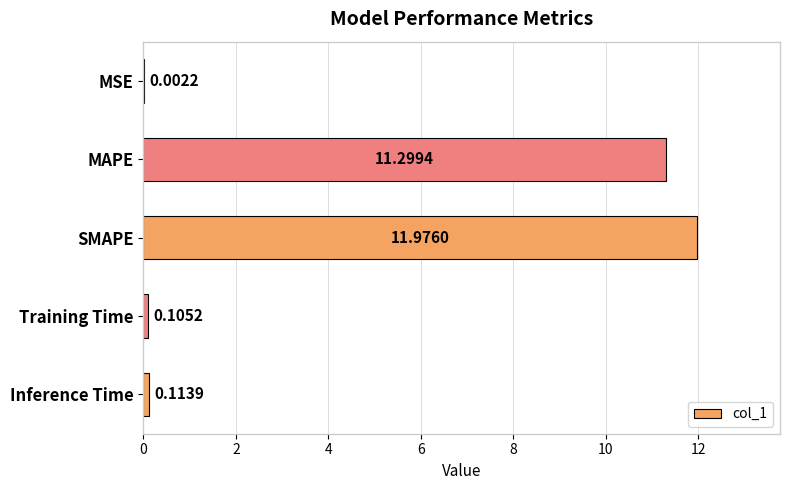

What is the ratio of the value at MAPE to the value at SMAPE?

0.9